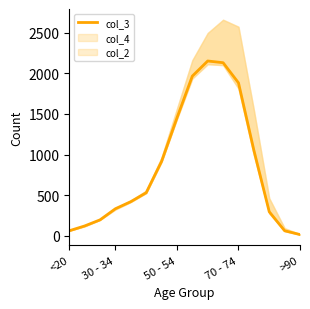

What is the average value?

849